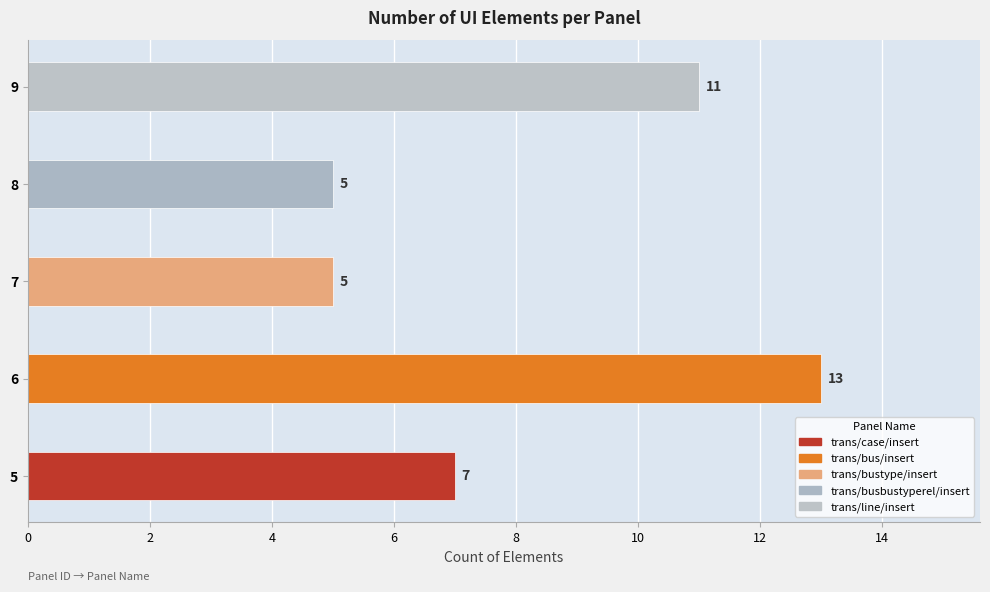

How many values exceed 7?

2